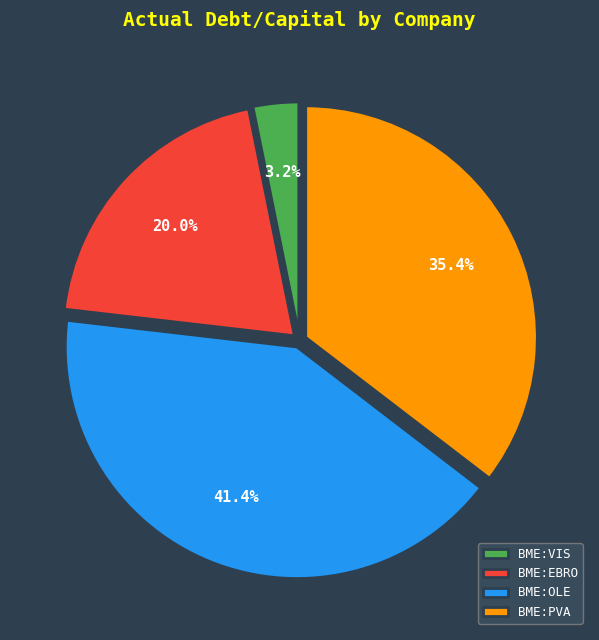

Rank the categories by value from highest to lowest.

BME:OLE, BME:PVA, BME:EBRO, BME:VIS